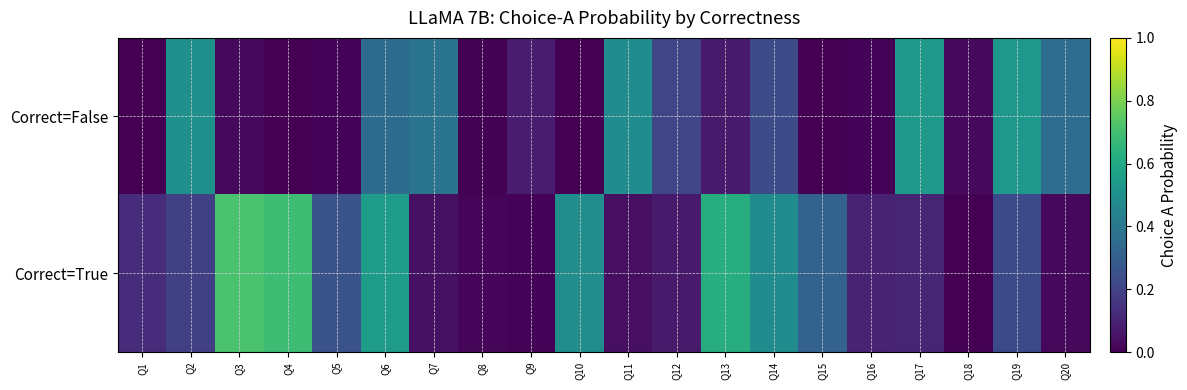

Which category has the lowest value across all series?

Q15